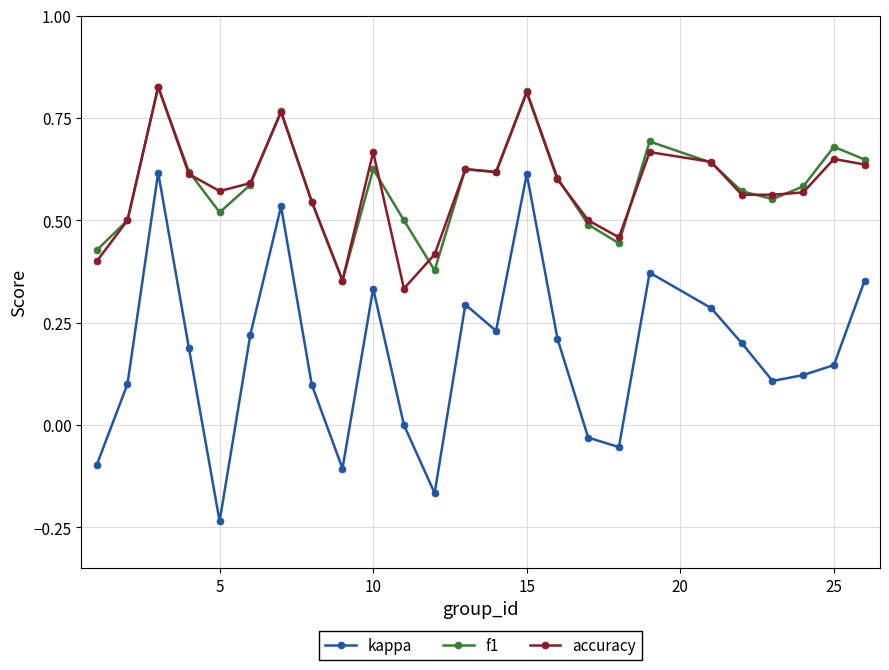

How many interior local peaks does the kappa series have?

6